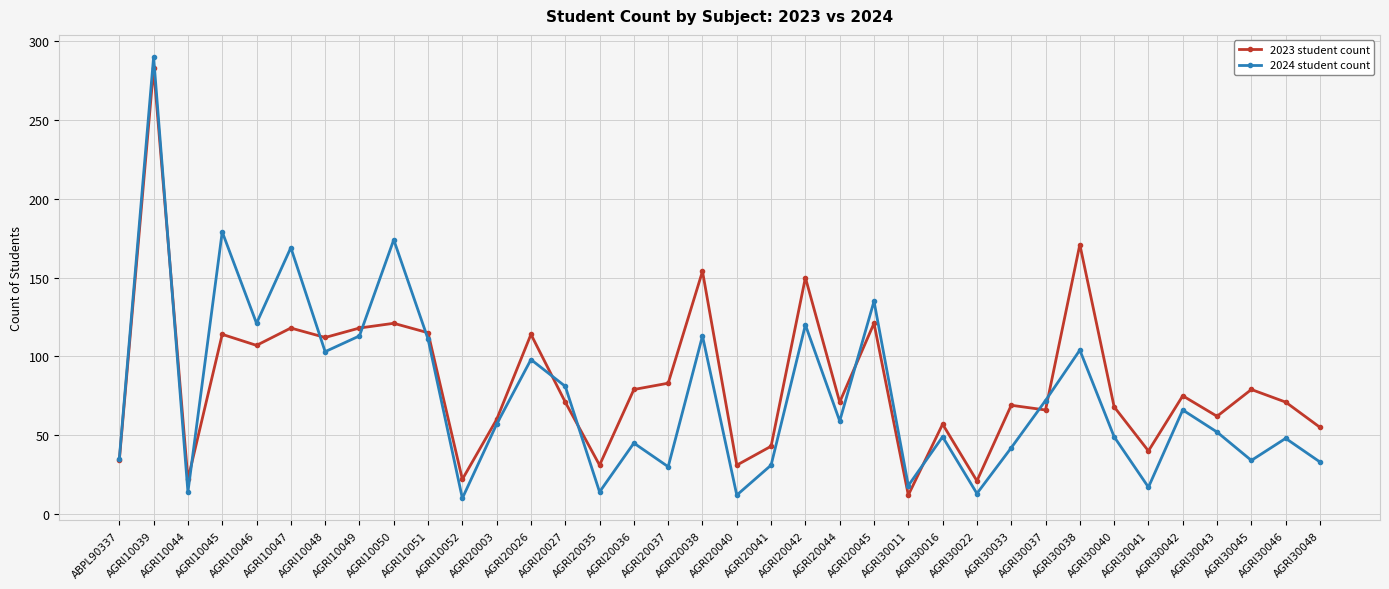

At which category is the sum across all series the highest?

AGRI10039